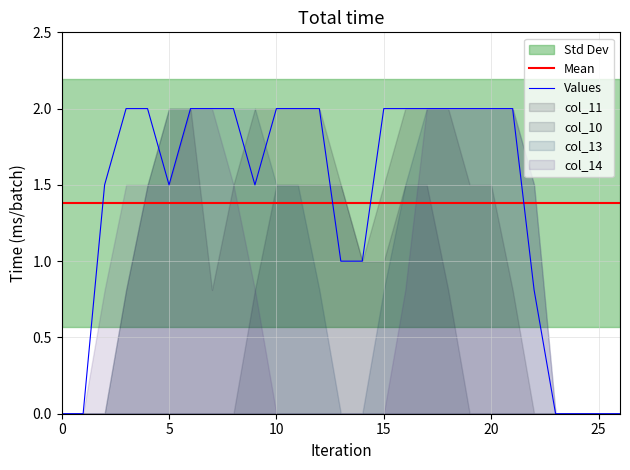

Is the value of col_13 at 25 greater than the value of col_11 at 12?

No